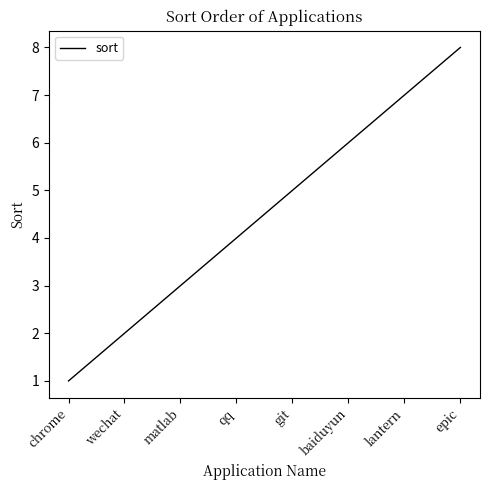

True or false: the data has more than 1 interior local peaks.

False